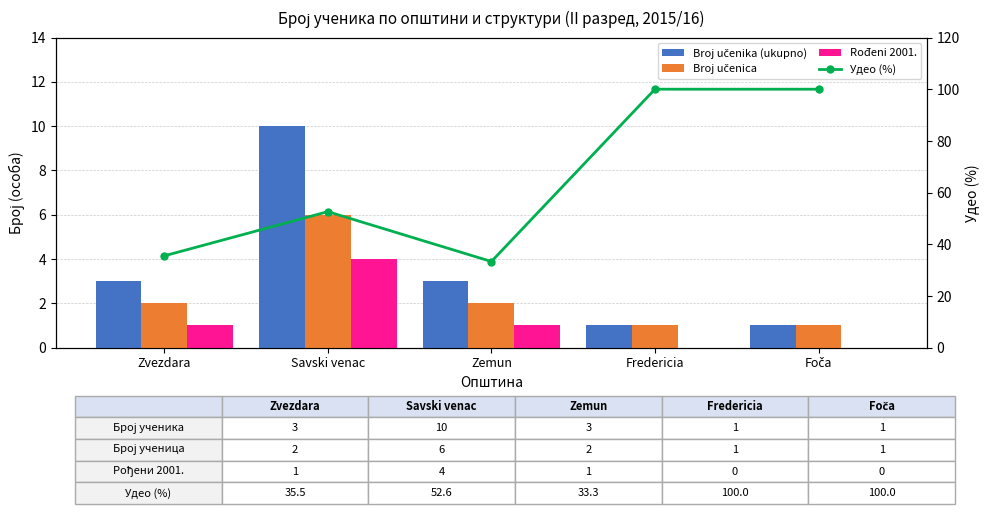

Count the Broj učenica values in the range 1 to 2.

4